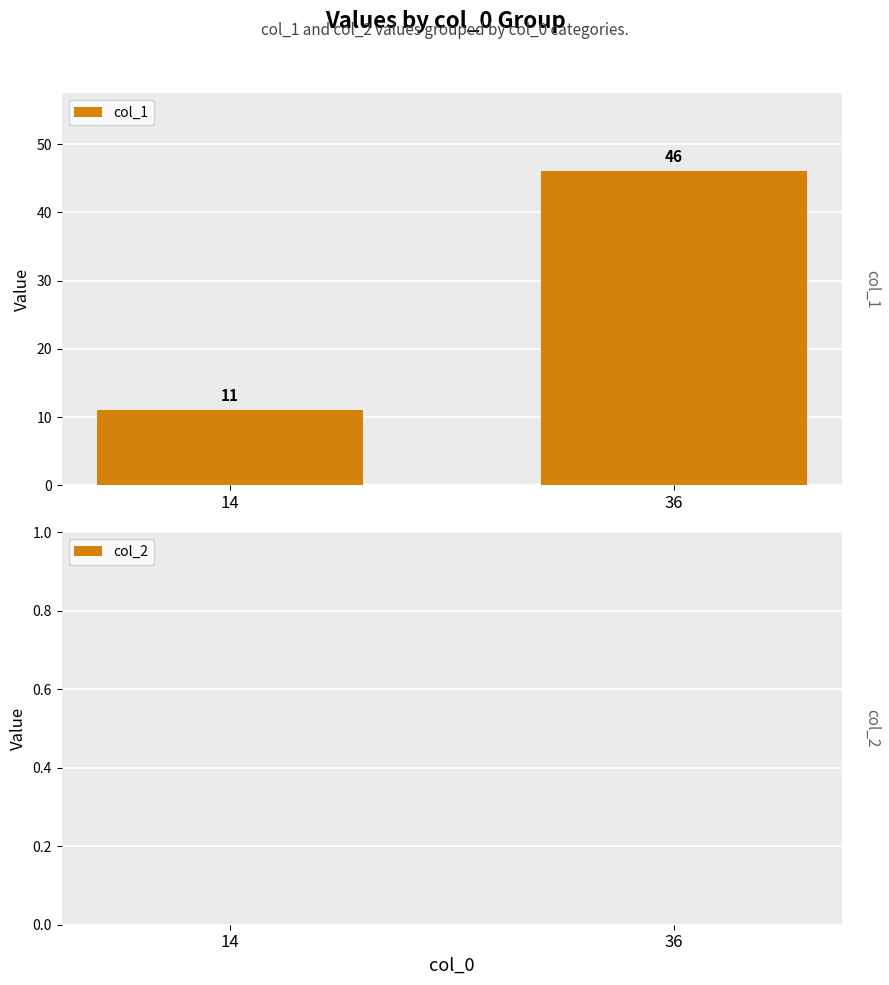

Are the bars horizontal?

No